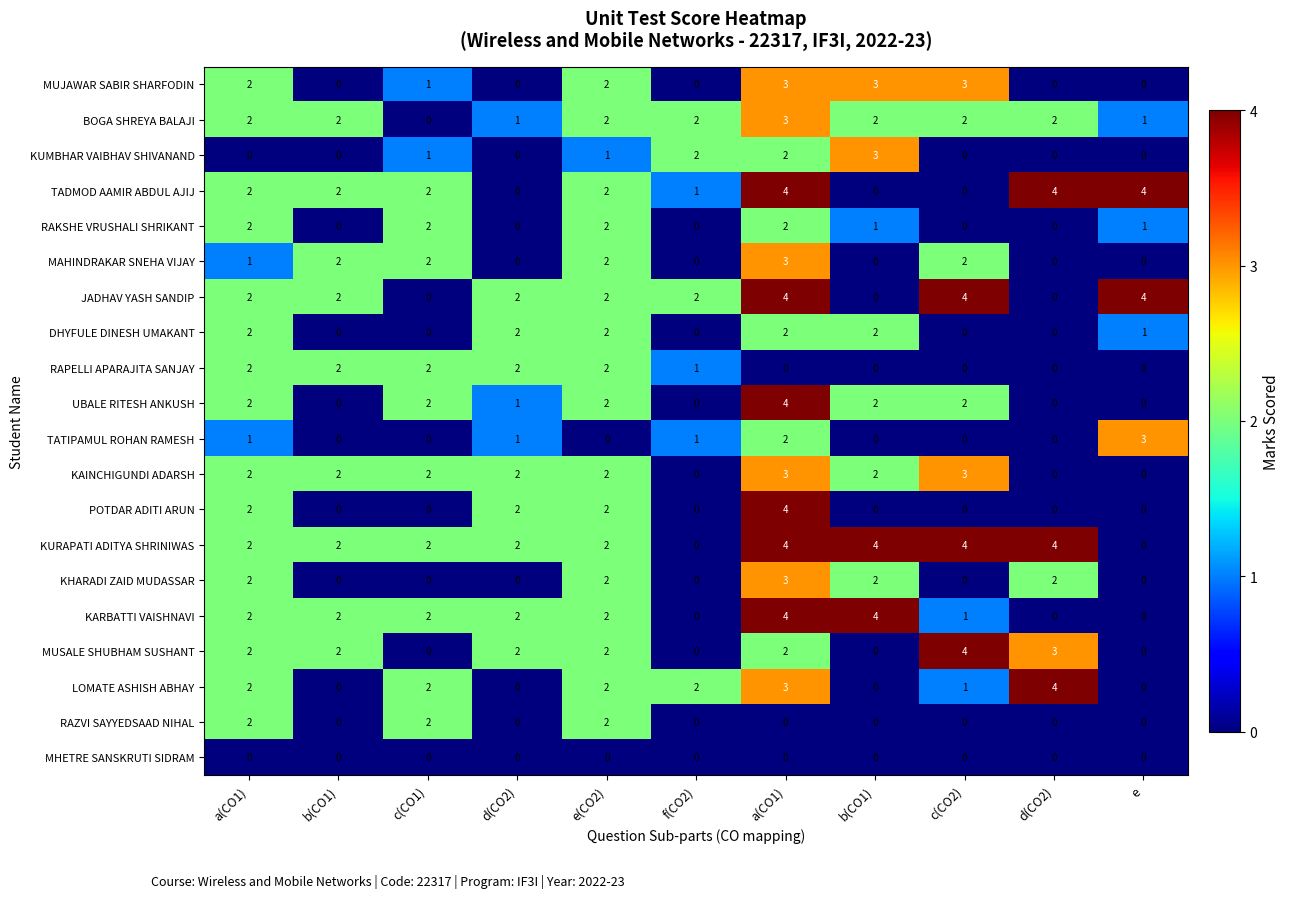

Count the number of data series in this chart.

20